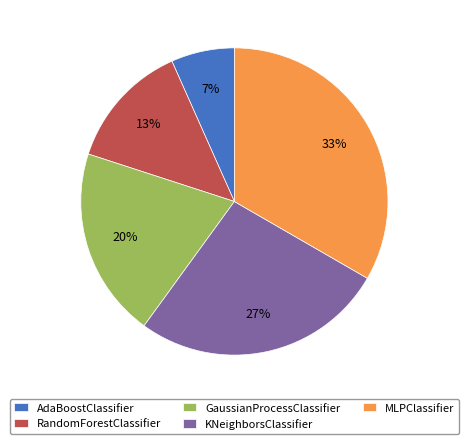

Does KNeighborsClassifier represent more than half of the total?

No